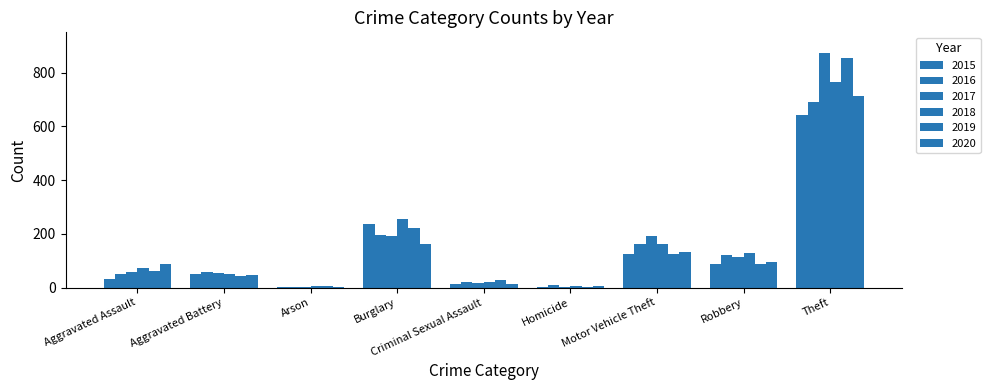

Are the bars horizontal?

No